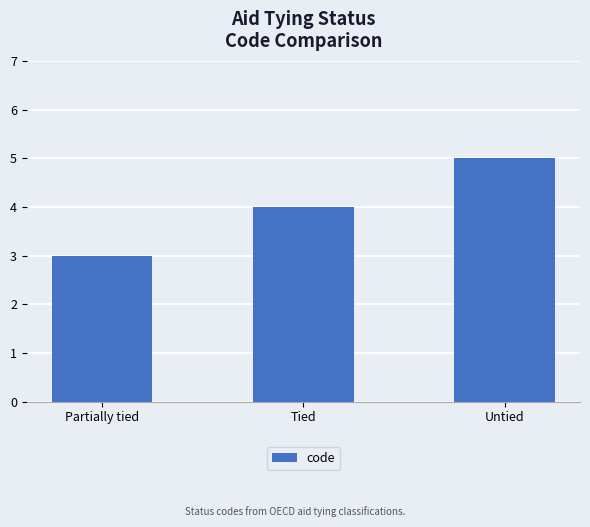

List the labels in order of value, smallest first.

Partially tied, Tied, Untied